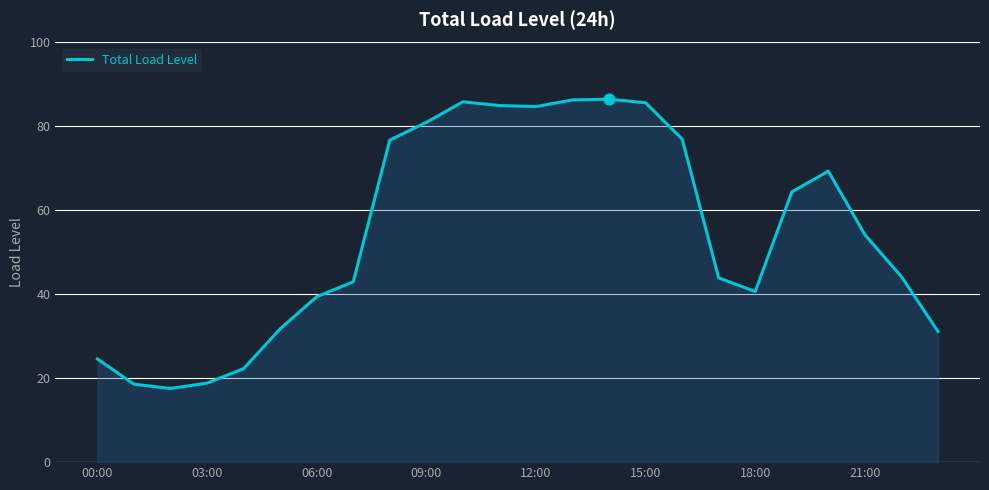

What is the smallest value displayed?

17.6